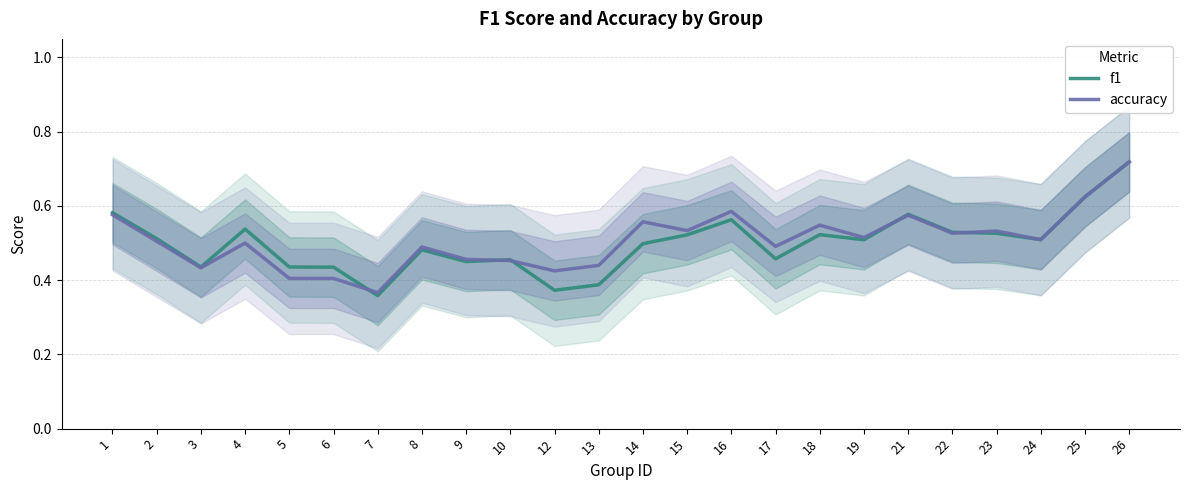

How many intersections are there between f1 and accuracy?

5